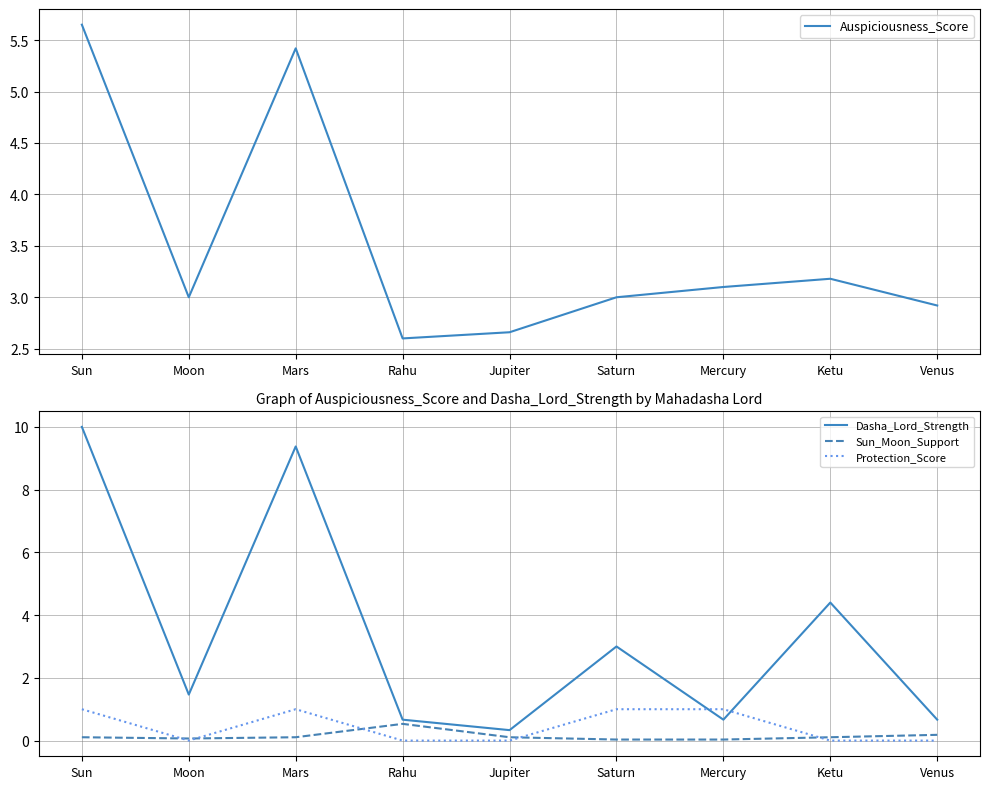

Reading right to left, list all the values displayed in this chart.

Auspiciousness_Score: 2.9	3.2	3.1	3.0	2.7	2.6	5.4	3.0	5.7
Dasha_Lord_Strength: 0.7	4.4	0.7	3.0	0.3	0.7	9.4	1.5	10.0
Sun_Moon_Support: 0.2	0.1	0.0	0.0	0.1	0.5	0.1	0.1	0.1
Protection_Score: 0.0	0.0	1.0	1.0	0.0	0.0	1.0	0.0	1.0